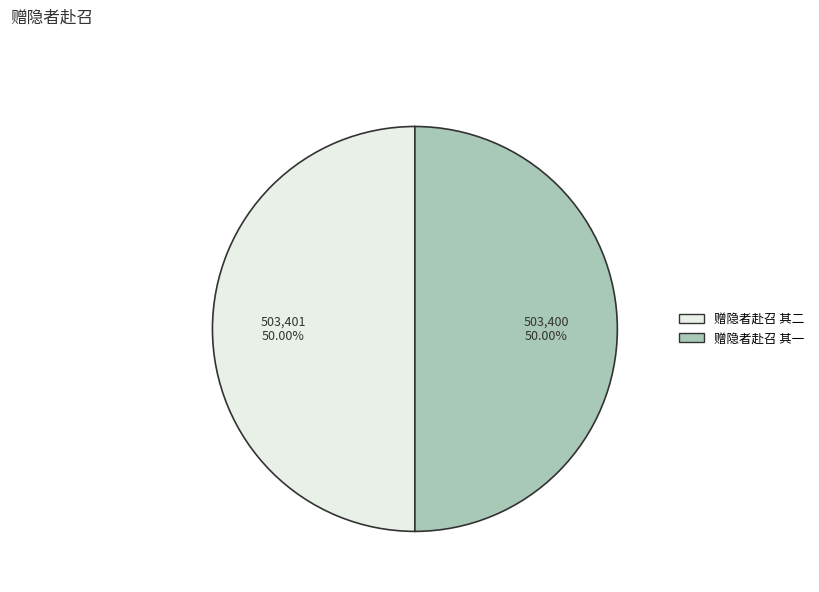

To the nearest percent, what portion does 赠隐者赴召 其一 represent?

50%